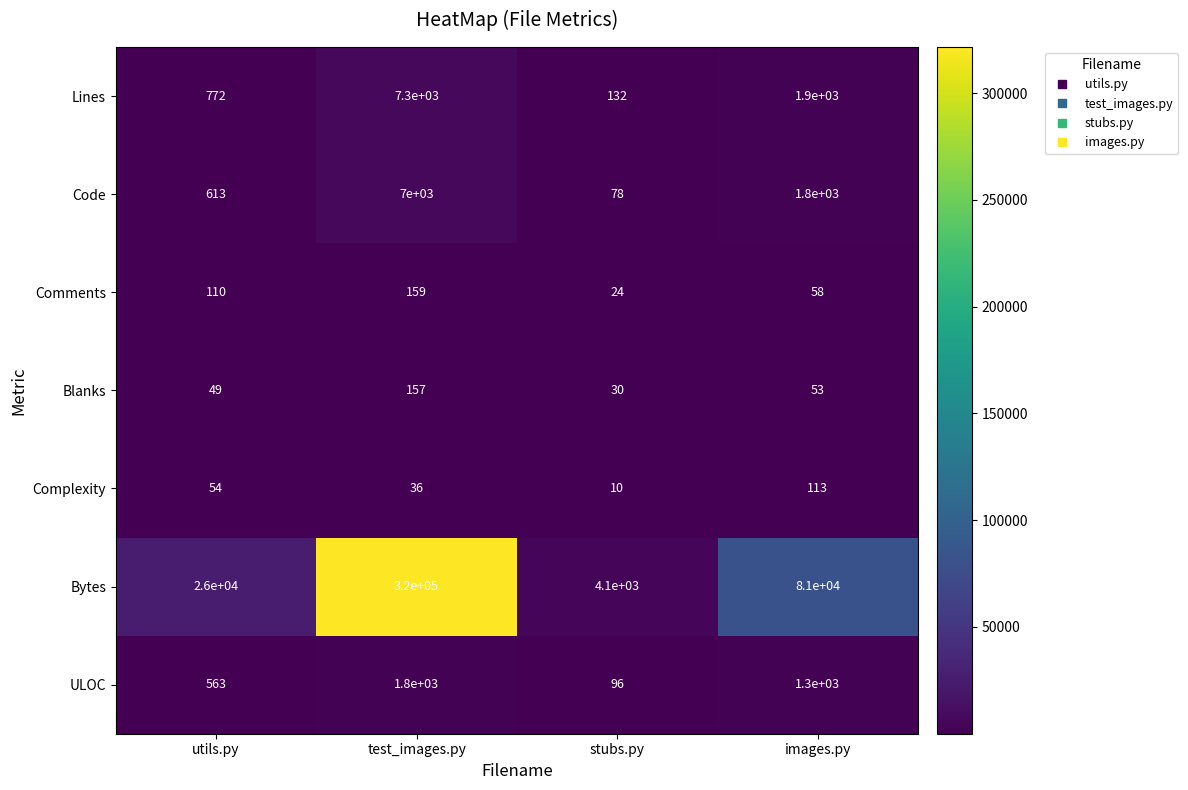

At utils.py, list the series in order from largest to smallest.

Bytes, Lines, Code, ULOC, Comments, Complexity, Blanks